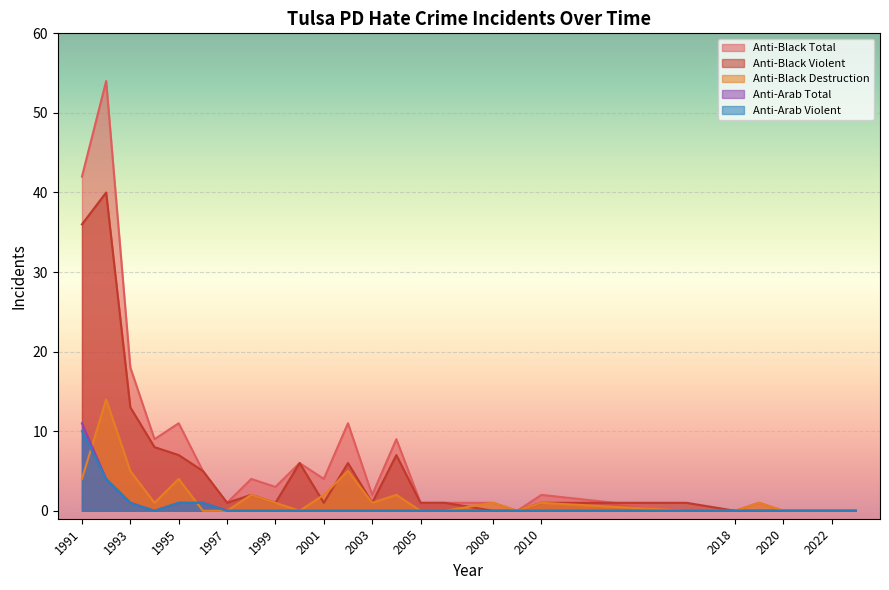

Which series has the largest total across all categories?

Anti-Black Total